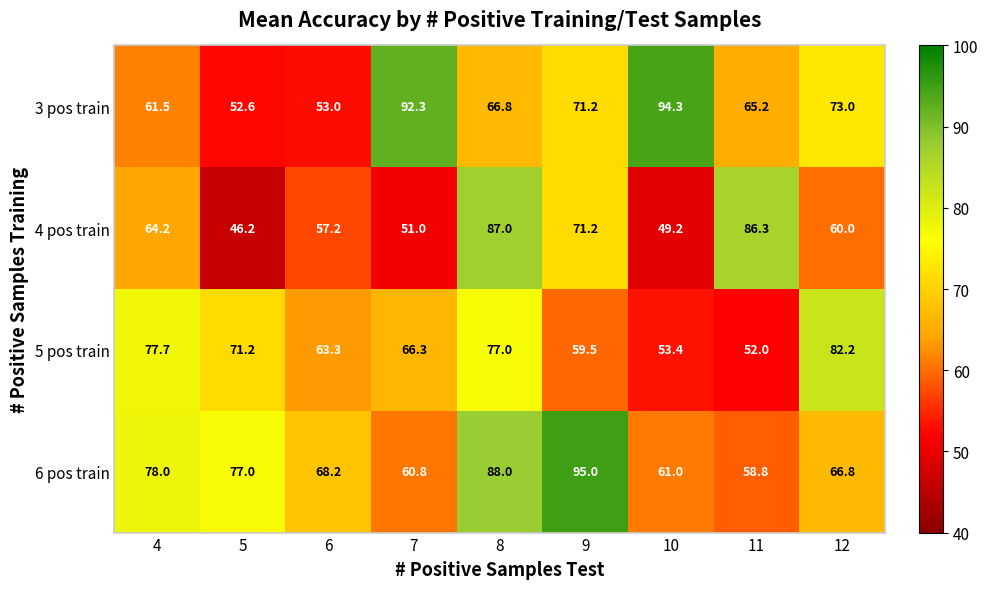

Where does the 6 pos train series first go above 68?

4